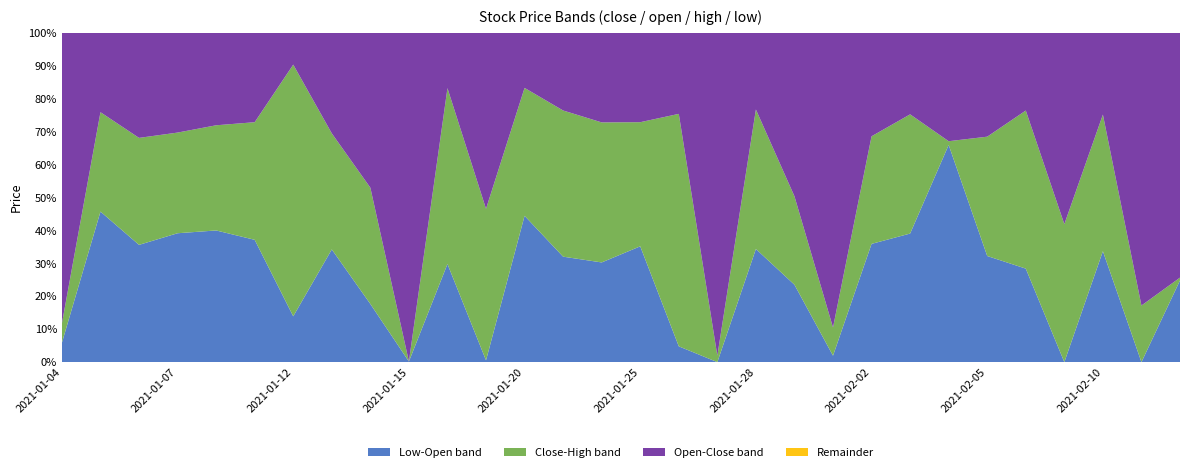

The Low-Open band series shows 13.9 at 2021-01-12. True or false?

True